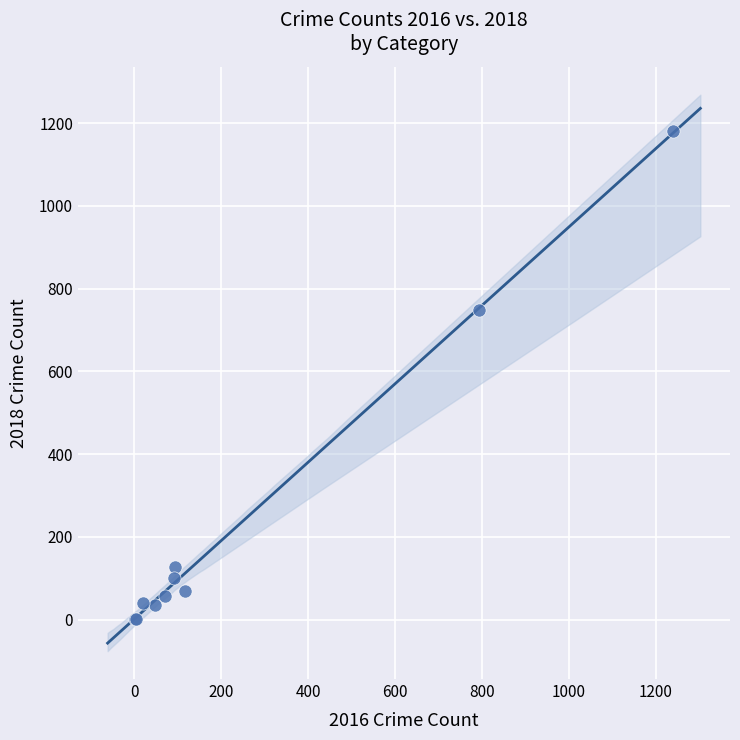

What Y value in the scatter plot is closest to 590?

749